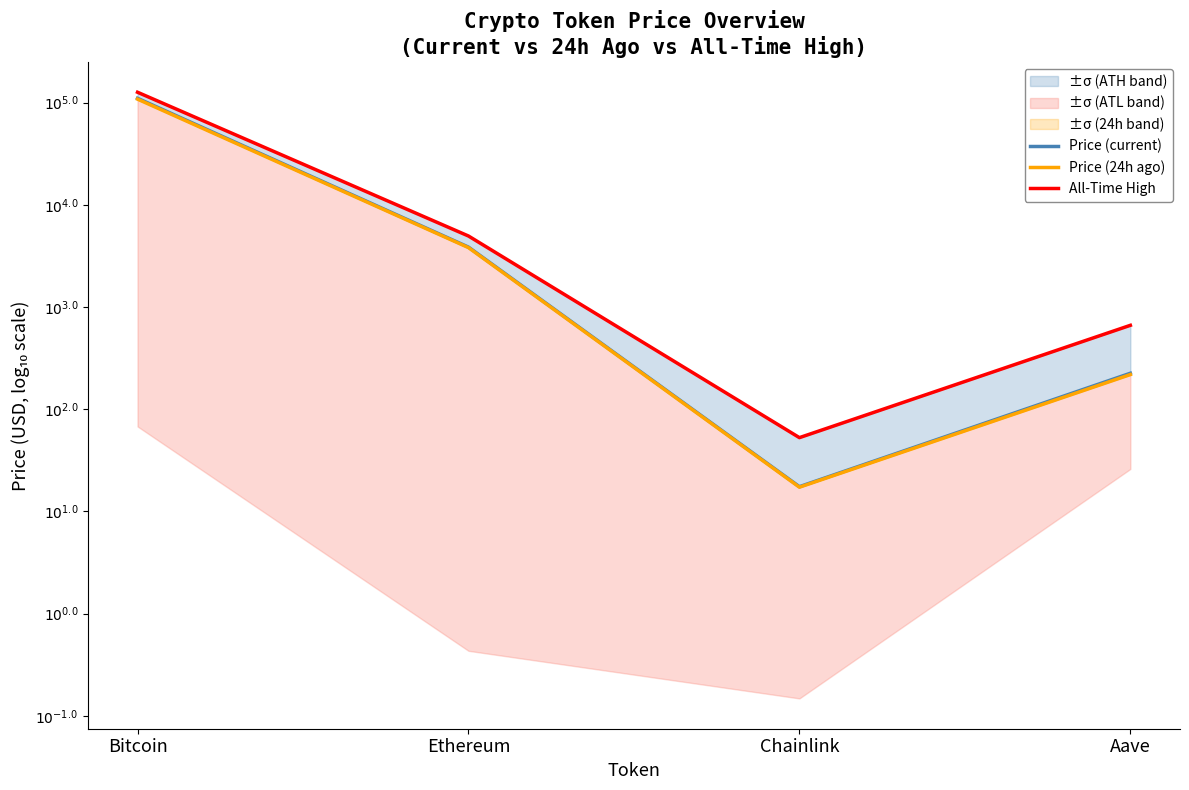

Reading left to right, list all the values displayed in this chart.

Price (current): Bitcoin=5.0	Ethereum=3.6	Chainlink=1.2	Aave=2.4
Price (24h ago): Bitcoin=5.0	Ethereum=3.6	Chainlink=1.2	Aave=2.3
All-Time High: Bitcoin=5.1	Ethereum=3.7	Chainlink=1.7	Aave=2.8